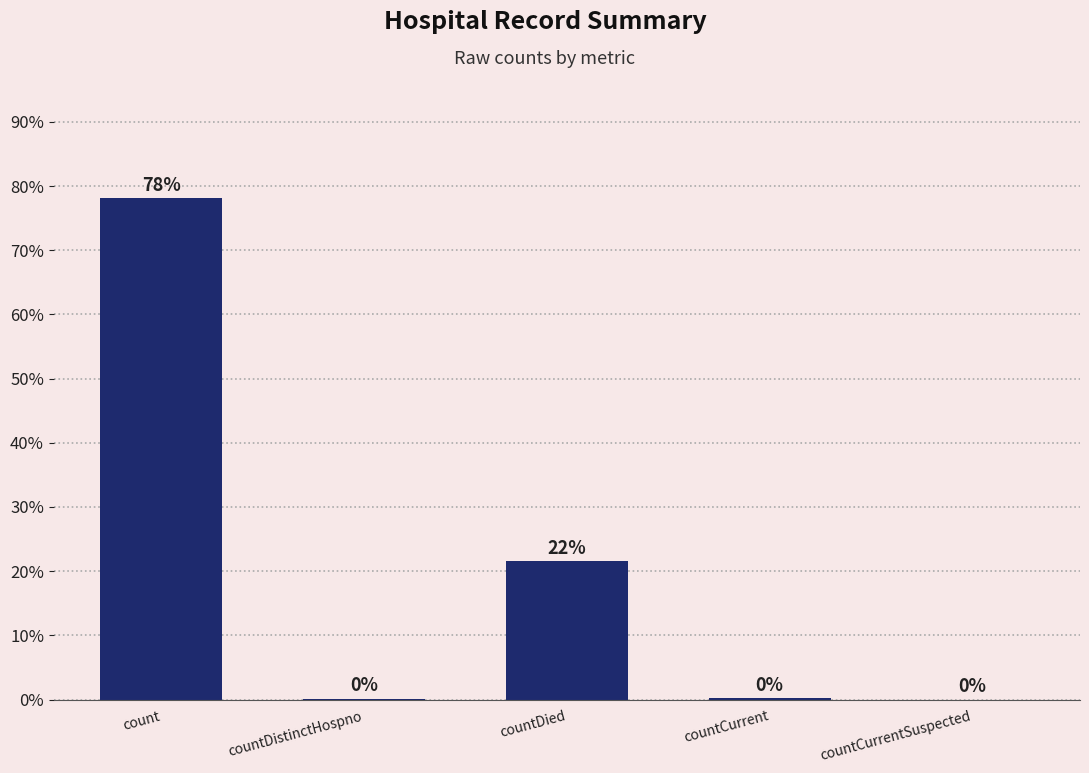

The value at count is 111.4. True or false?

False